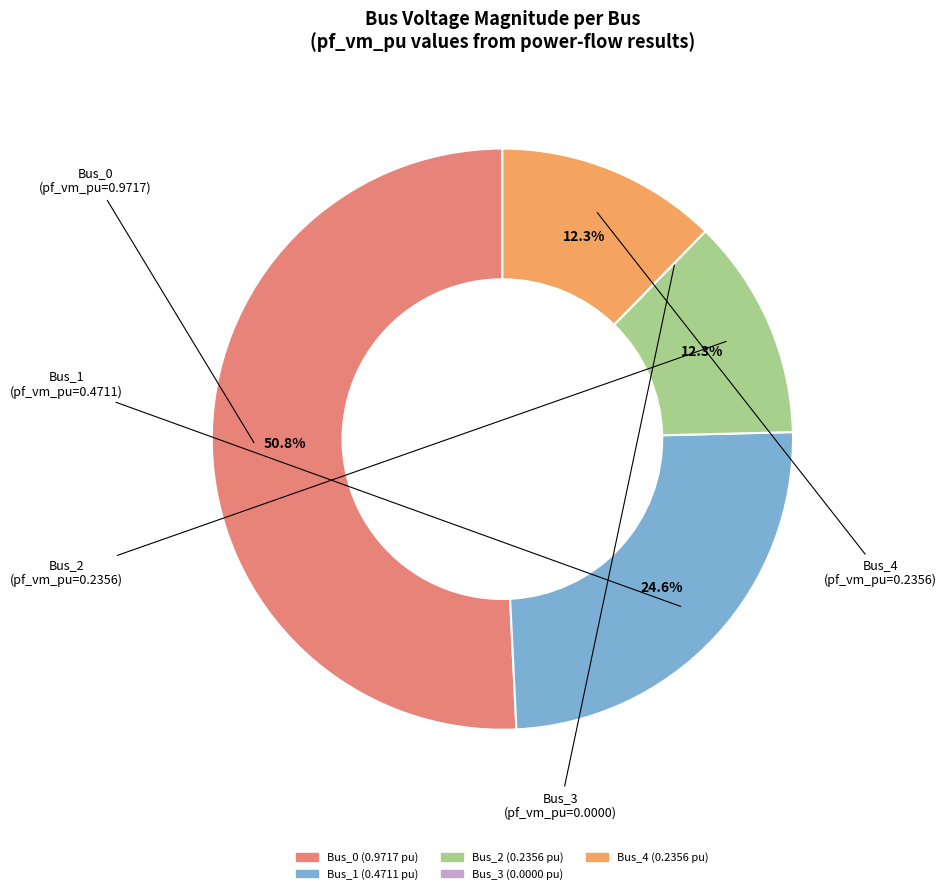

What is the total percentage of Bus_2 and Bus_1?

36.9%